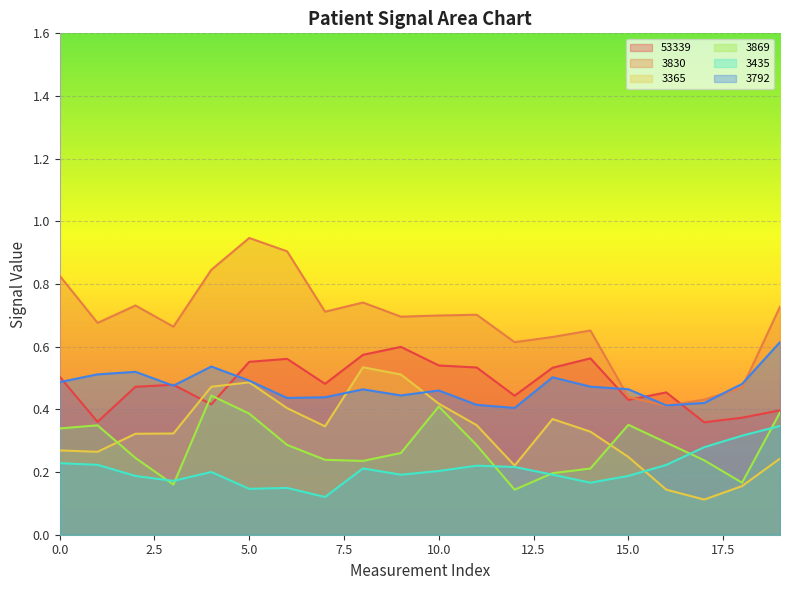

The 3365 series shows 0.3 at 3830. True or false?

True